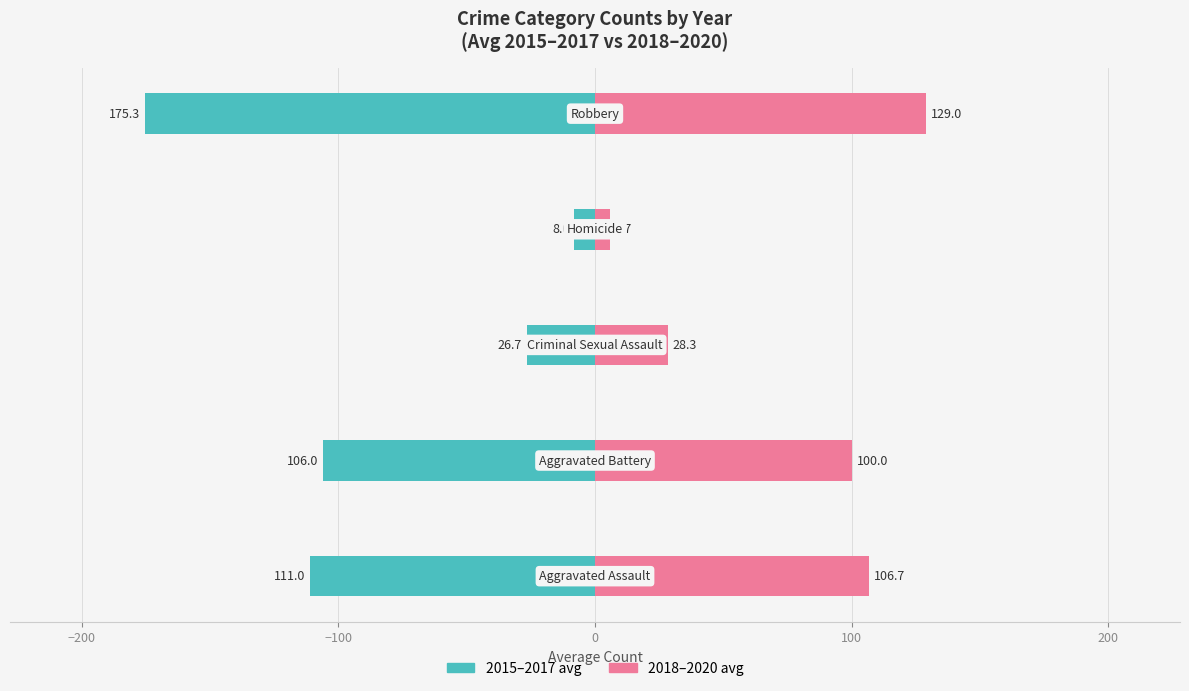

Which series has the widest spread of values?

2015–2017 avg